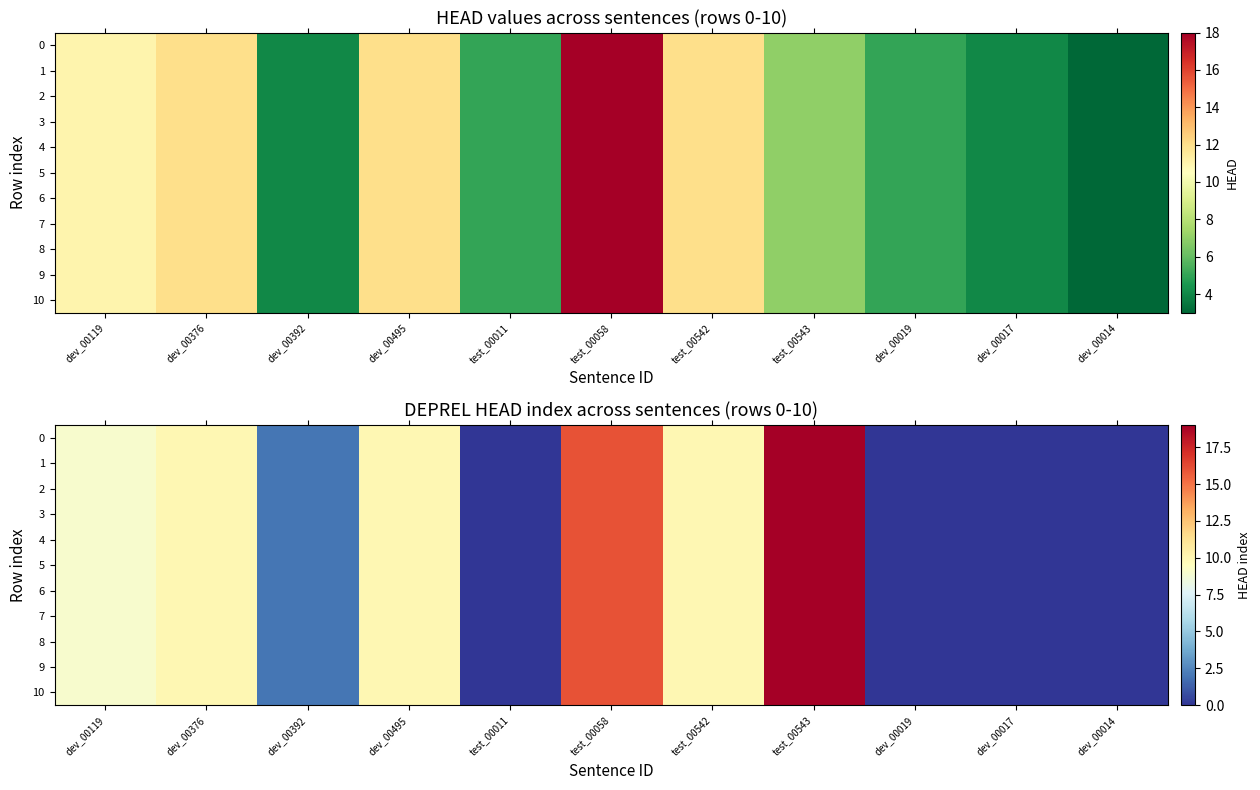

At which category is the sum across all series the highest?

test_00543